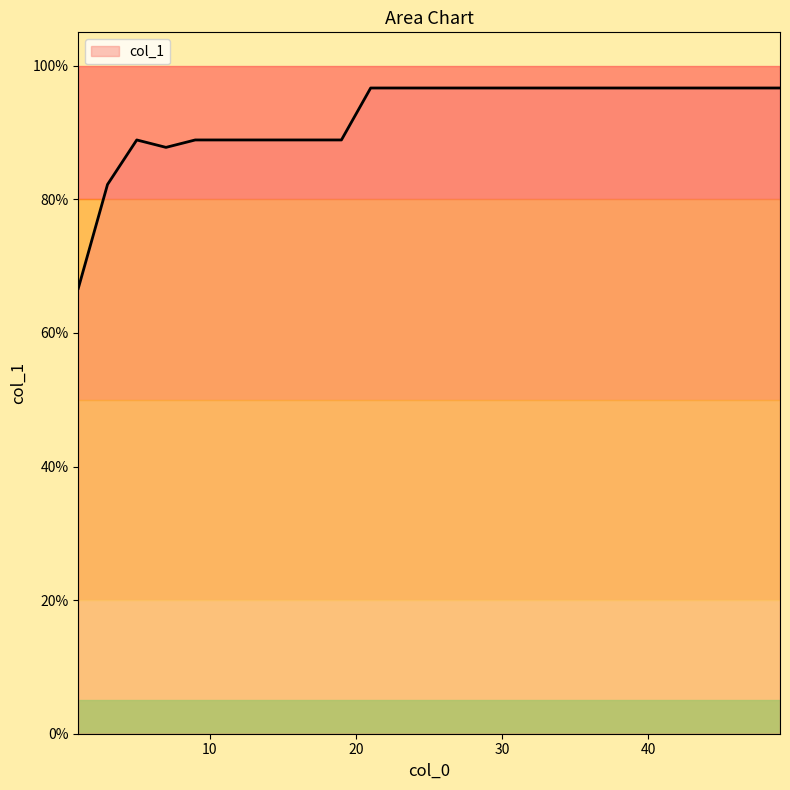

Reading right to left, extract all data points from this chart.

1.0	1.0	1.0	1.0	1.0	1.0	1.0	1.0	1.0	1.0	1.0	1.0	1.0	1.0	1.0	0.9	0.9	0.9	0.9	0.9	0.9	0.9	0.9	0.8	0.7